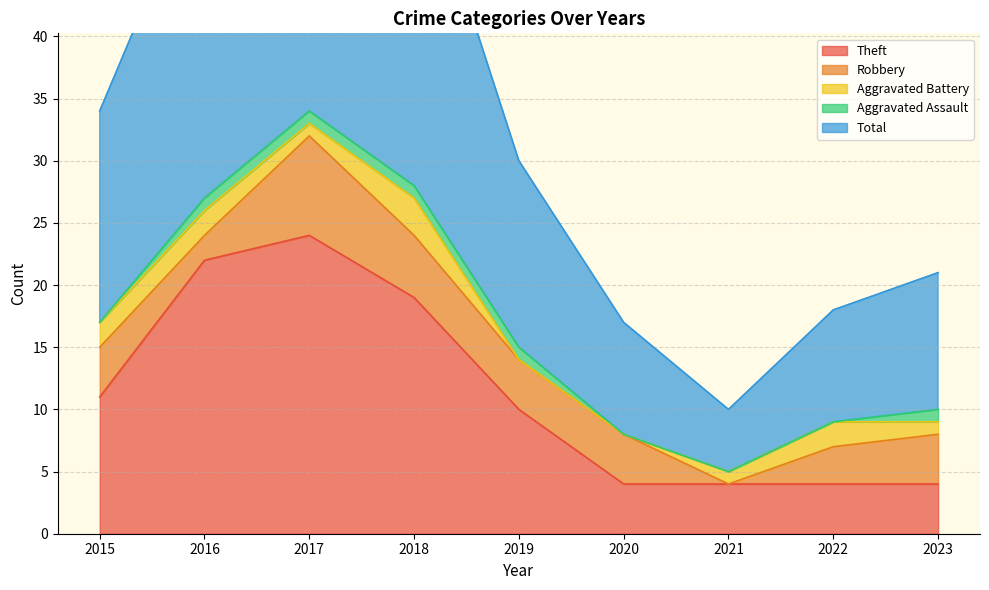

Does the chart display data point markers on the line(s)?

No